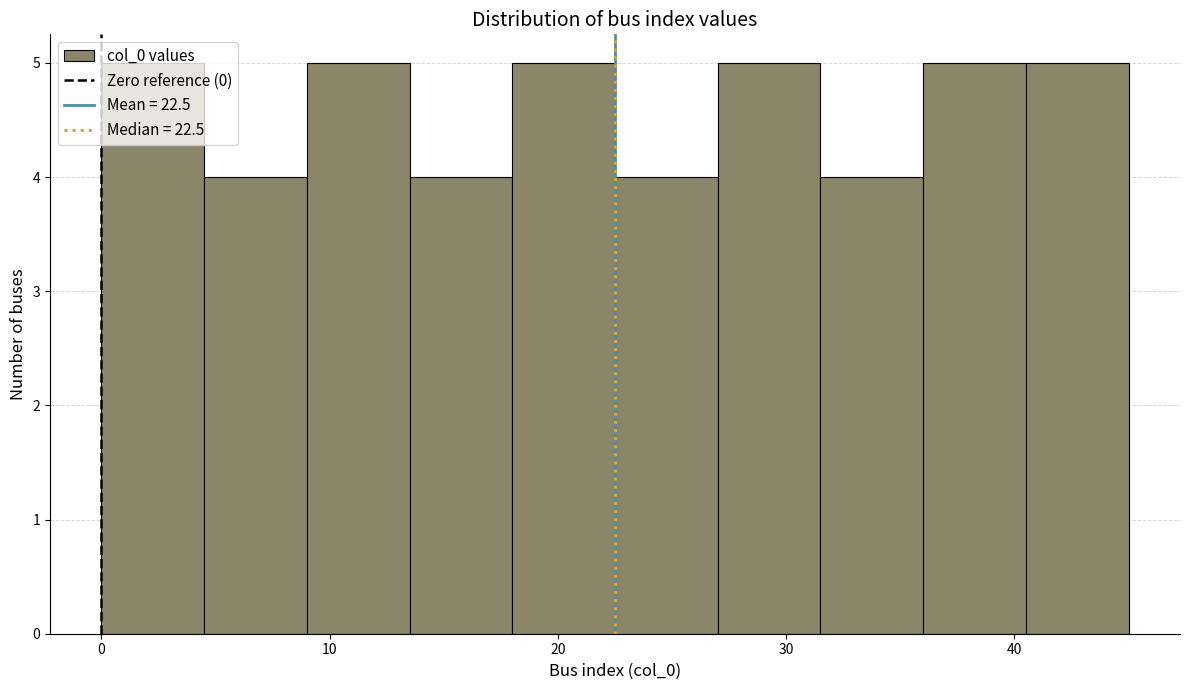

Reading left to right, list every bar in this chart as the range it spans on the x-axis followed by its height. Neither the bar edges nor the heights are printed on the chart, so give them approximately, as read against the axes.

0.0 to 4.5: 5
4.5 to 9.0: 4
9.0 to 13.5: 5
13.5 to 18.0: 4
18.0 to 22.5: 5
22.5 to 27.0: 4
27.0 to 31.5: 5
31.5 to 36.0: 4
36.0 to 40.5: 5
40.5 to 45.0: 5